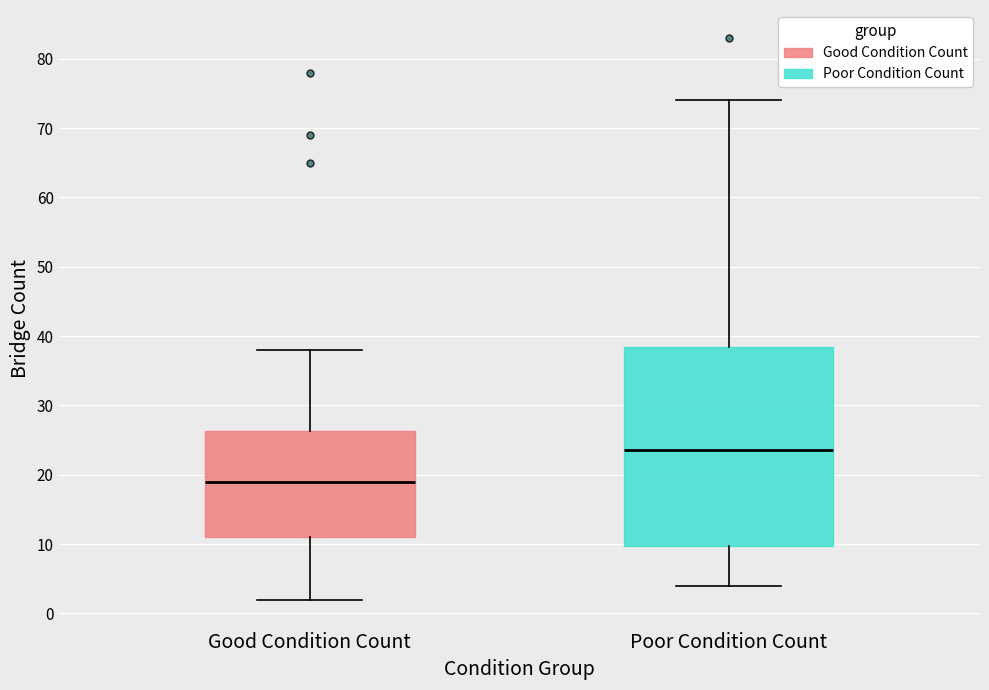

Which box's median line is the lowest?

Good Condition Count